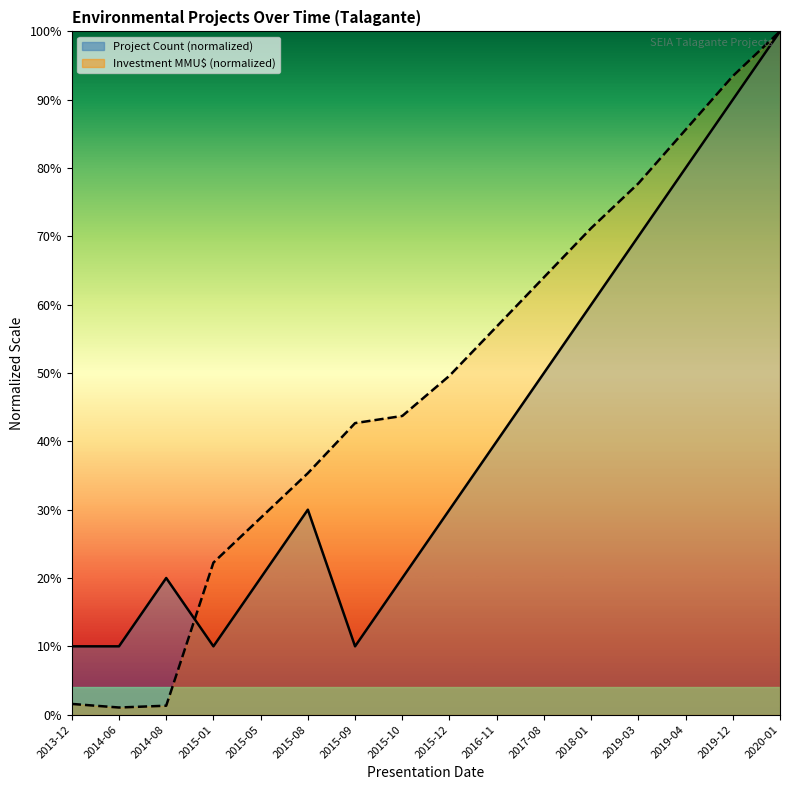

What are all the series names shown in the legend?

Project Count, Investment (MMU$)